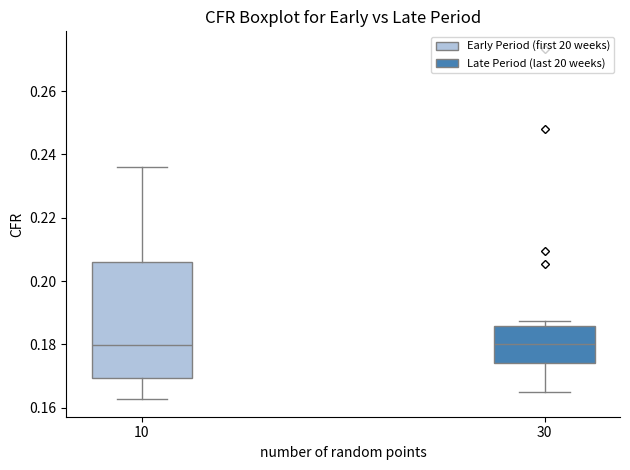

Reading left to right, read every box against the y-axis: the position of its median line, the range the box covers, and the ends of its whiskers. The values are not printed on the chart, so give them approximately, as read against the axis.

10: median 0.180, box 0.170 to 0.206, whiskers 0.162 to 0.236
30: median 0.180, box 0.174 to 0.186, whiskers 0.164 to 0.188